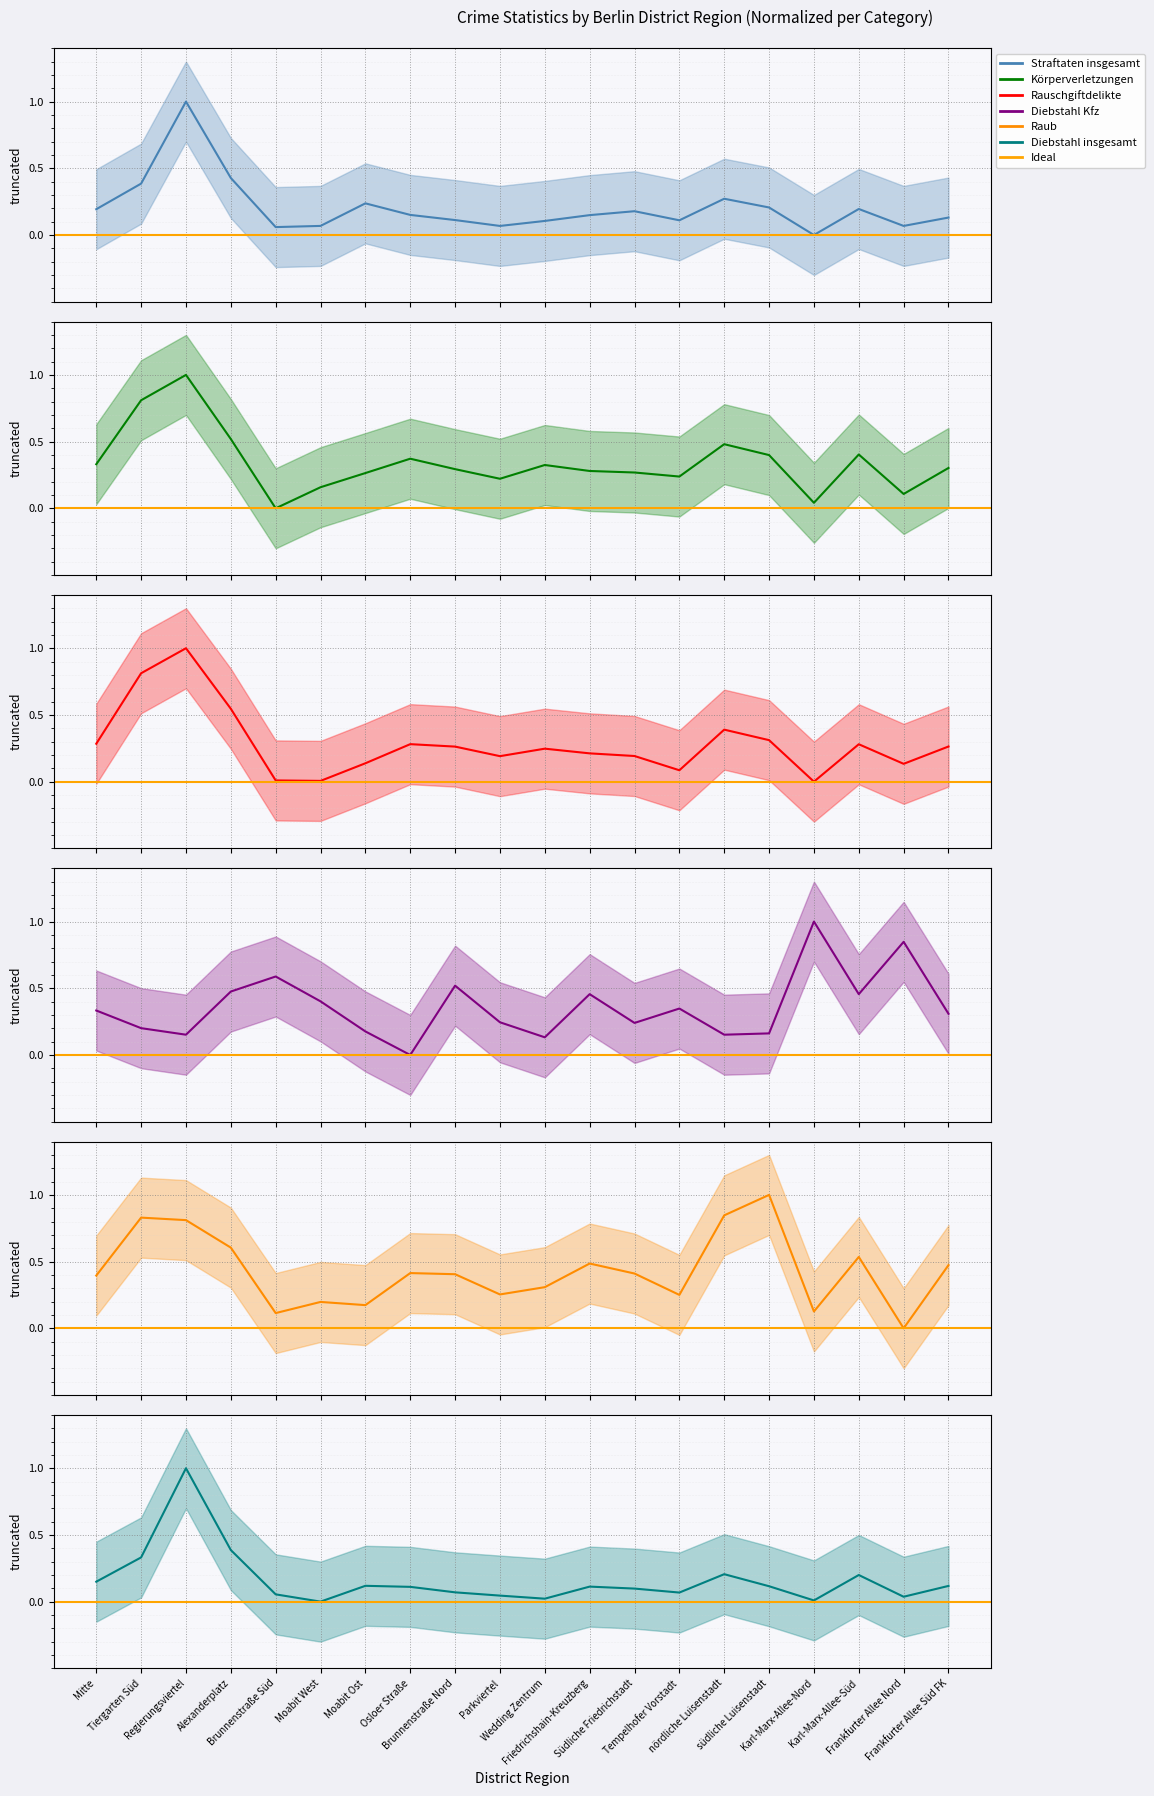

What is the average value of the Diebstahl Kfz series?

0.4